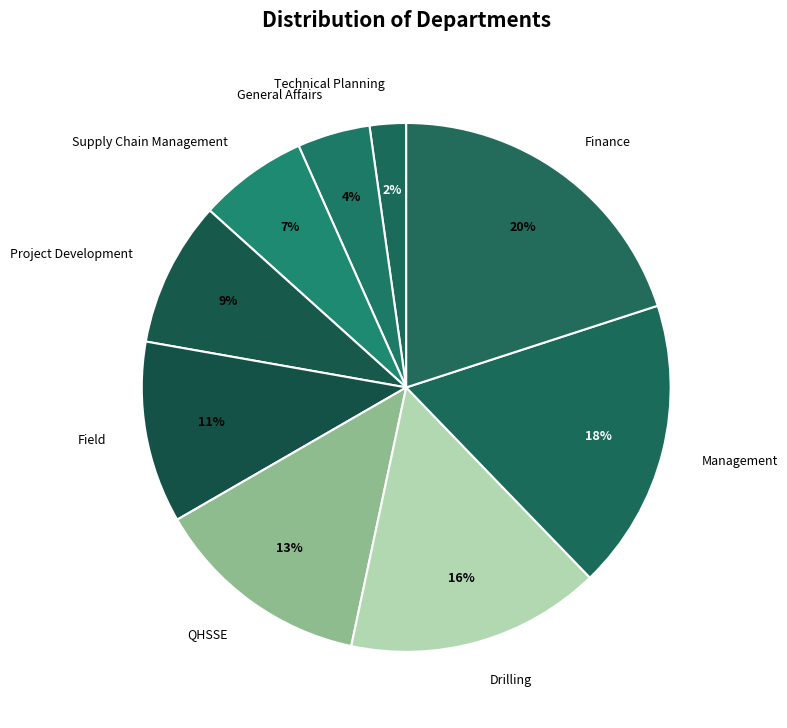

What percentage is the QHSSE slice, to the nearest percent?

13%